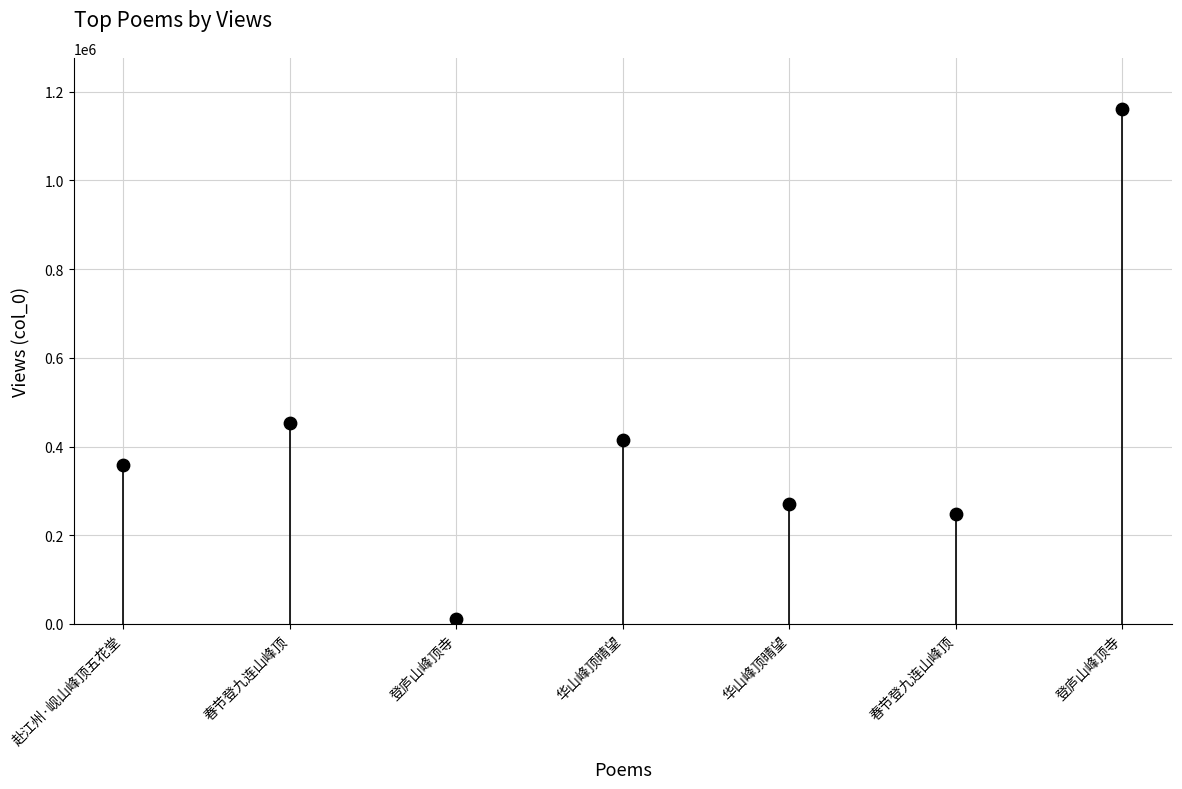

What Y value in the scatter plot is closest to 585323?

454010